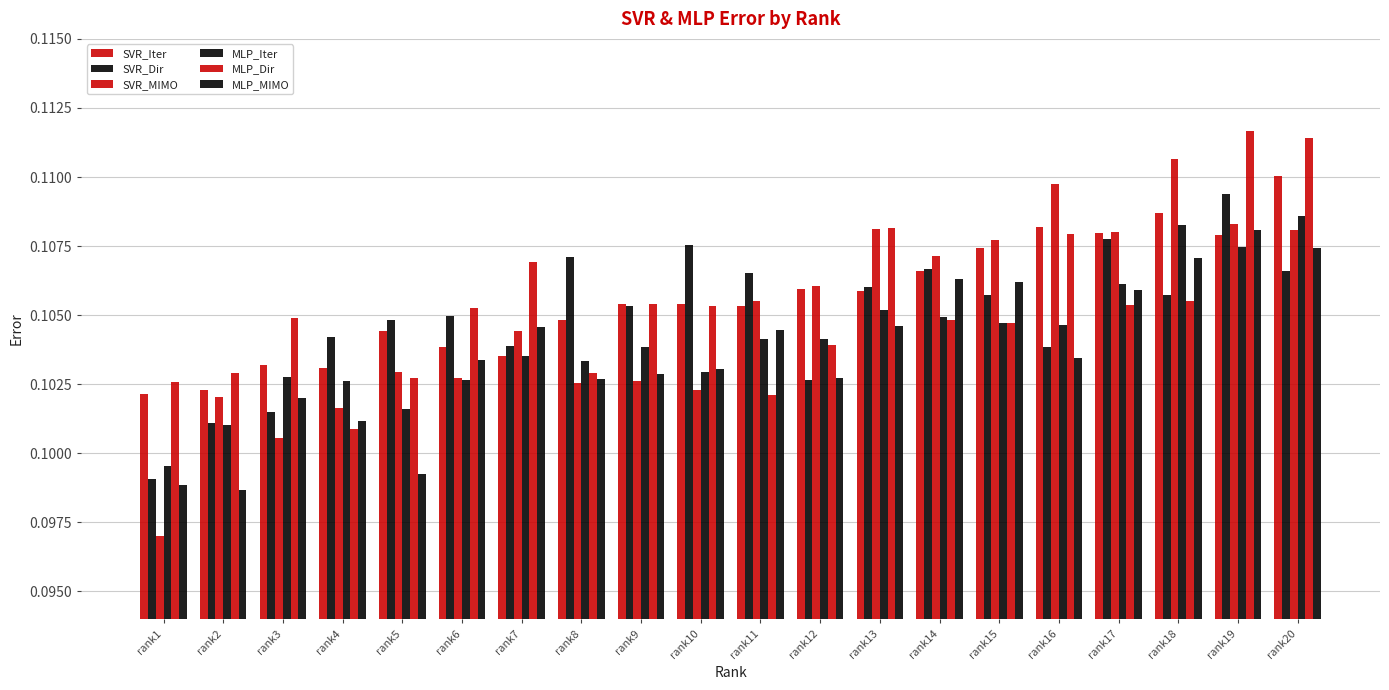

Does the chart contain stacked bars?

No